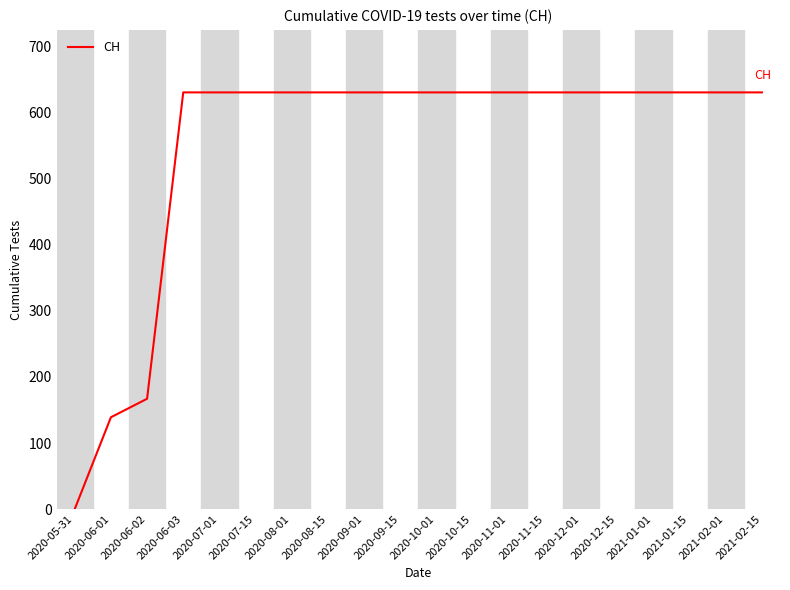

How many lines are shown in the chart?

1